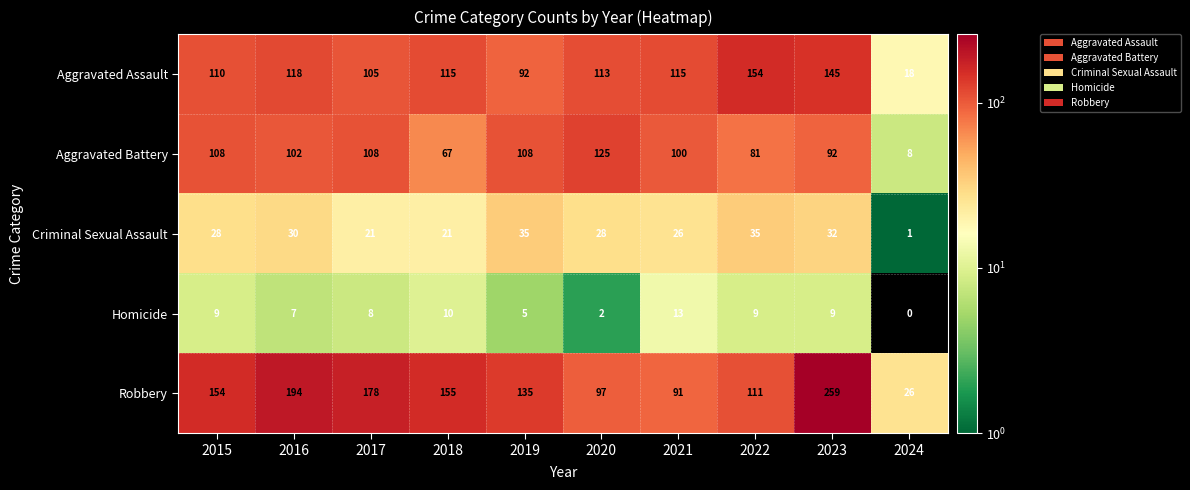

Between 2020 and 2023, which series saw the biggest shift?

Robbery